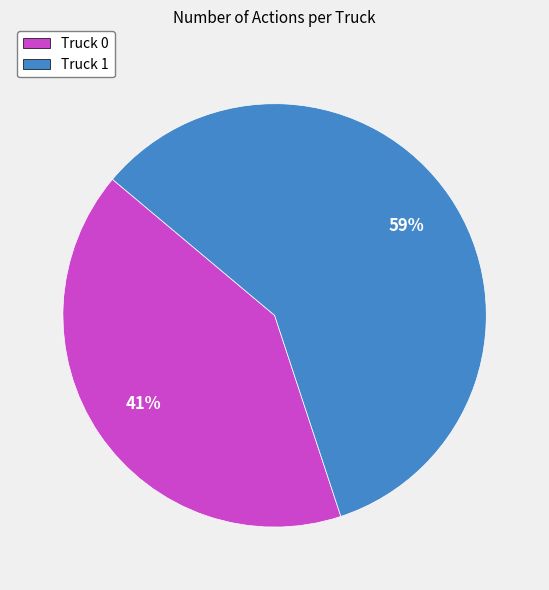

How many segments does this pie chart have?

2